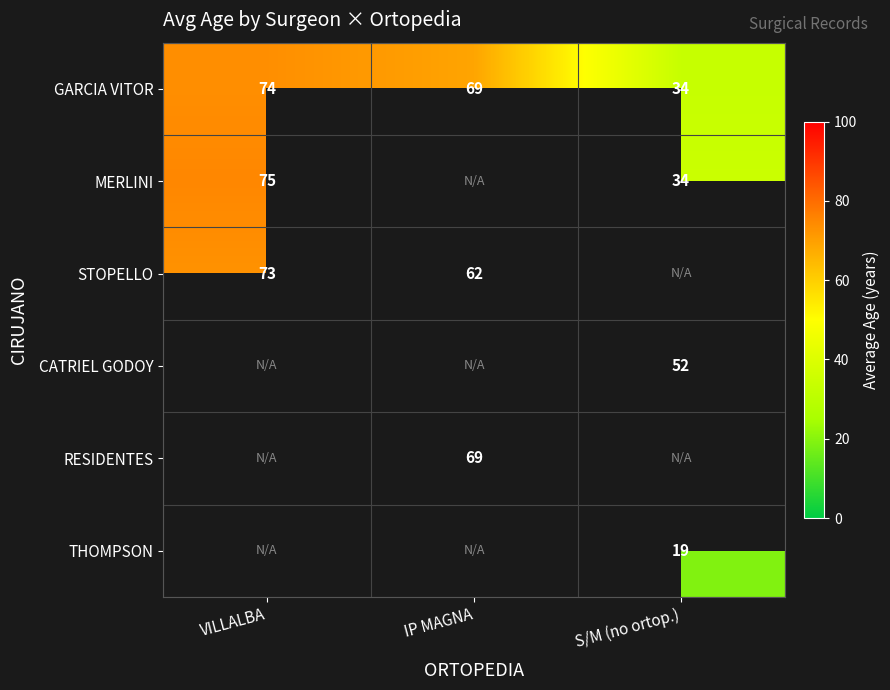

Rank the categories by GARCIA VITOR value from lowest to highest.

S/M (no ortop.), IP MAGNA, VILLALBA